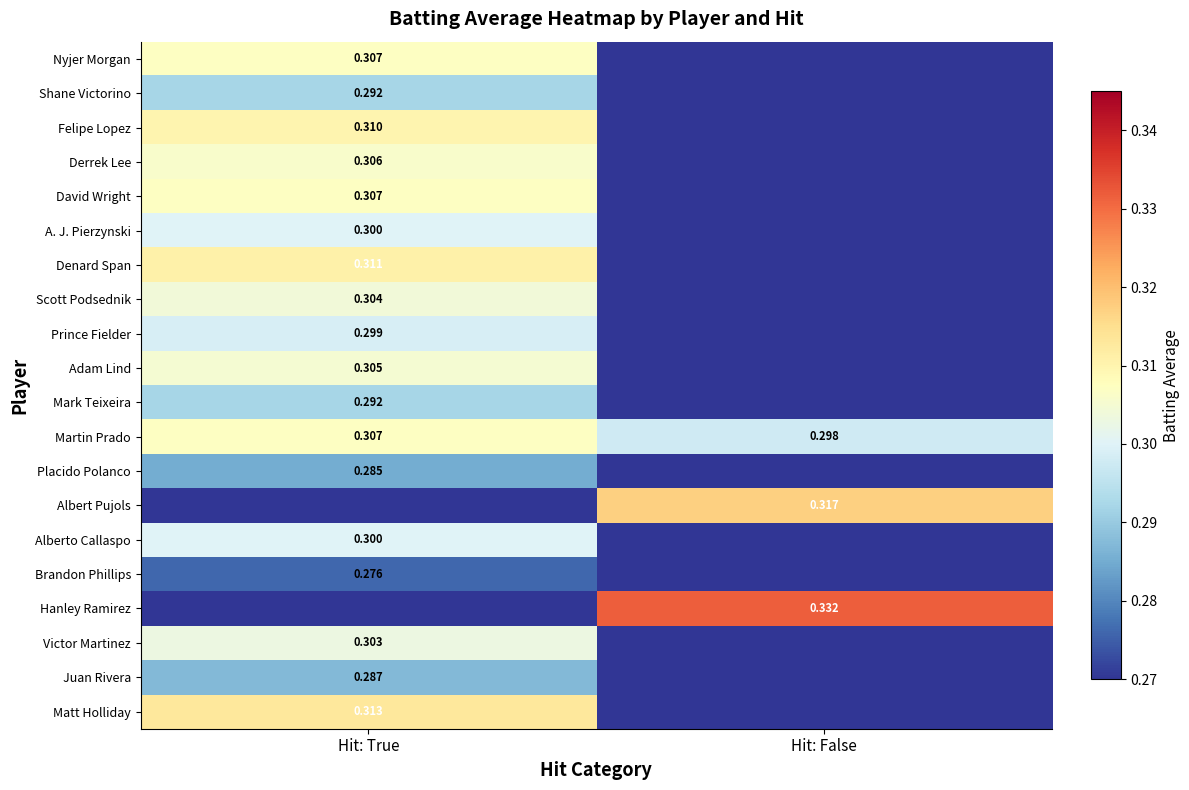

True or false: David Wright has a value of 0.3 at Hit: True.

True